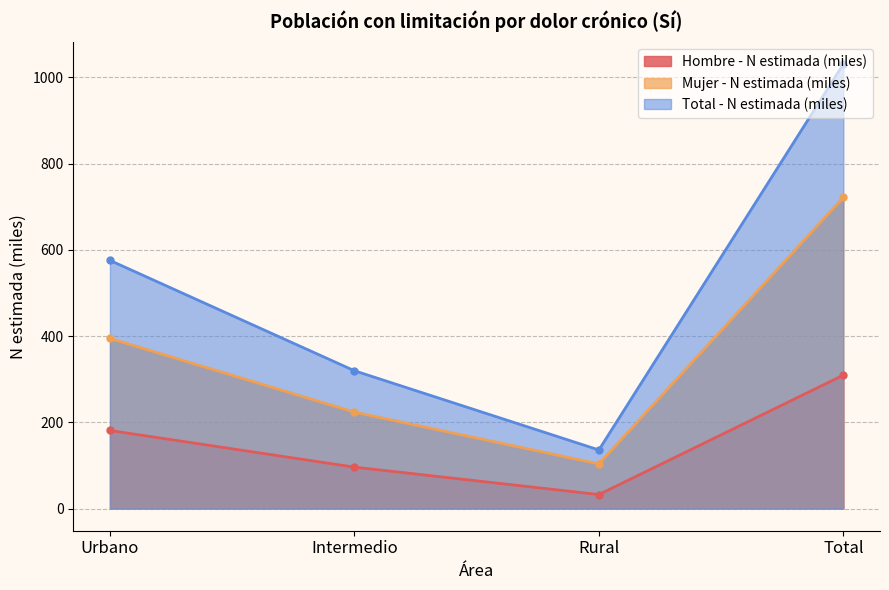

What is the minimum value for Mujer - N estimada (miles)?

103.5